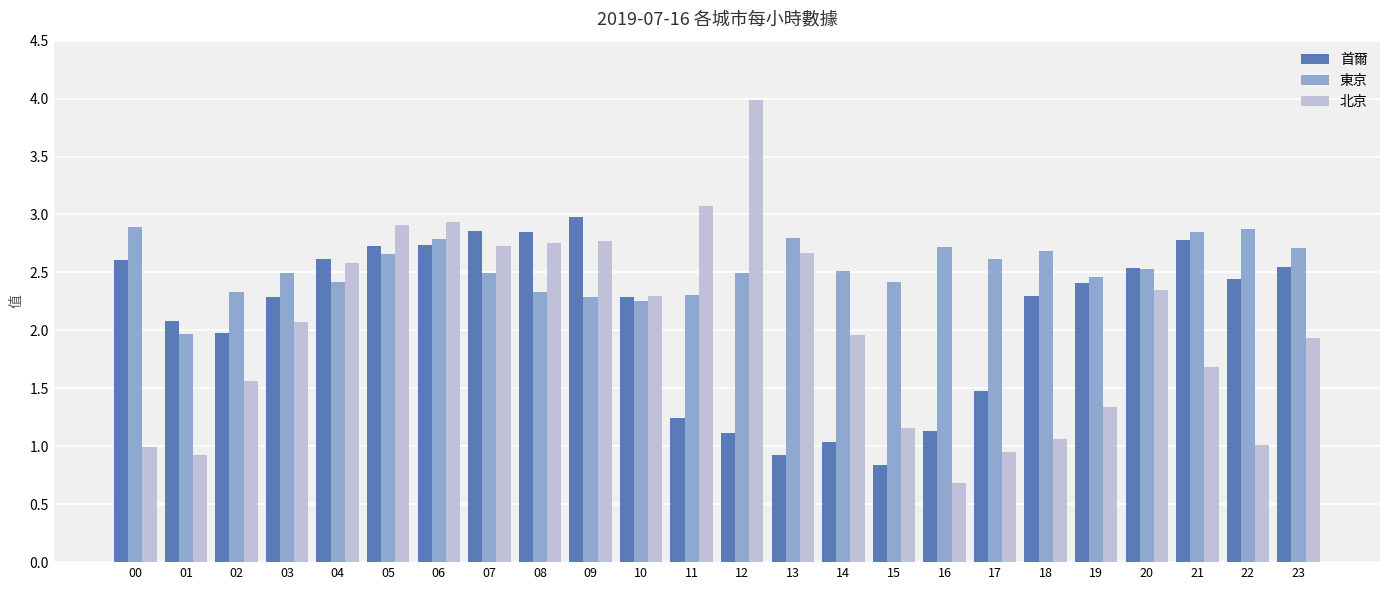

What is the sum of the 首爾 values at 17 and 06?

4.2